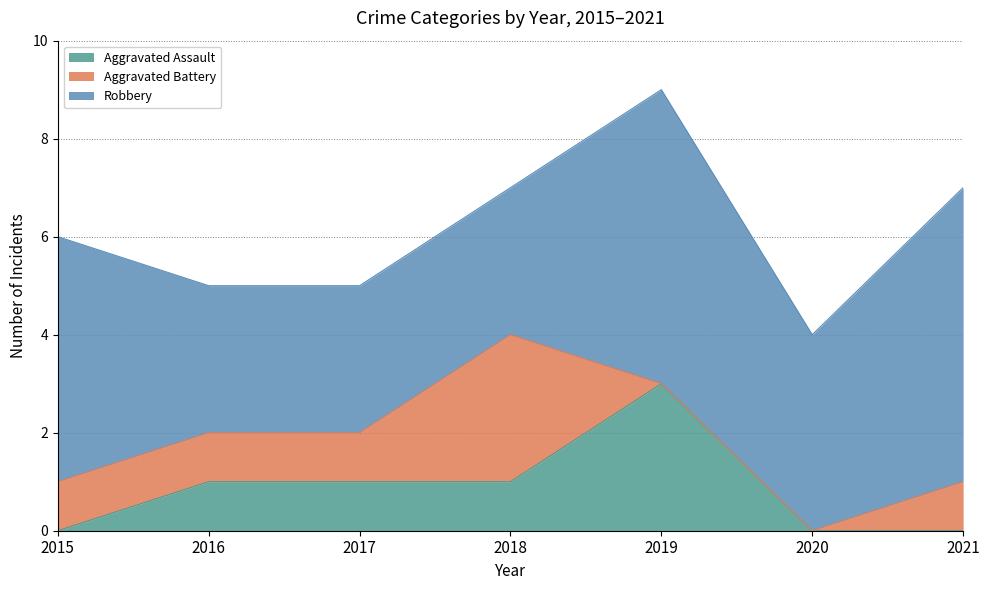

List the labels in order of Aggravated Battery value, largest first.

2018, 2015, 2016, 2017, 2021, 2019, 2020